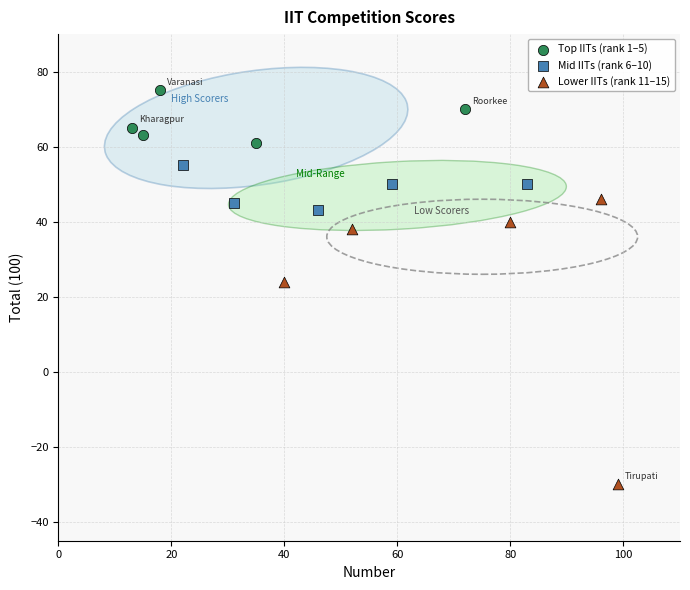

What are all the series names shown in the legend?

Top IITs (rank 1–5), Mid IITs (rank 6–10), Lower IITs (rank 11–15)